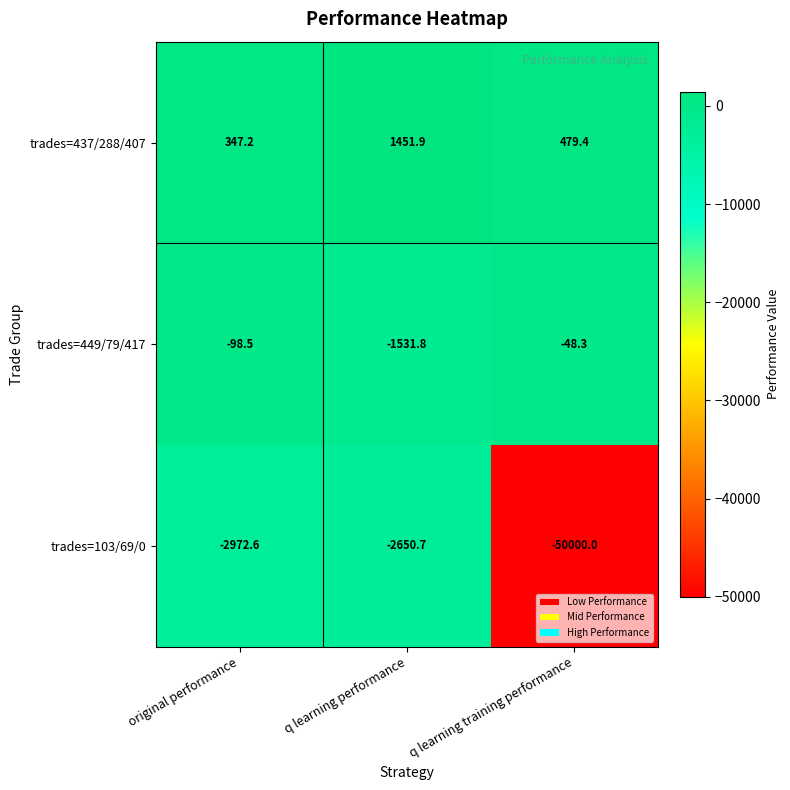

What is the smallest value displayed?

-50000.0